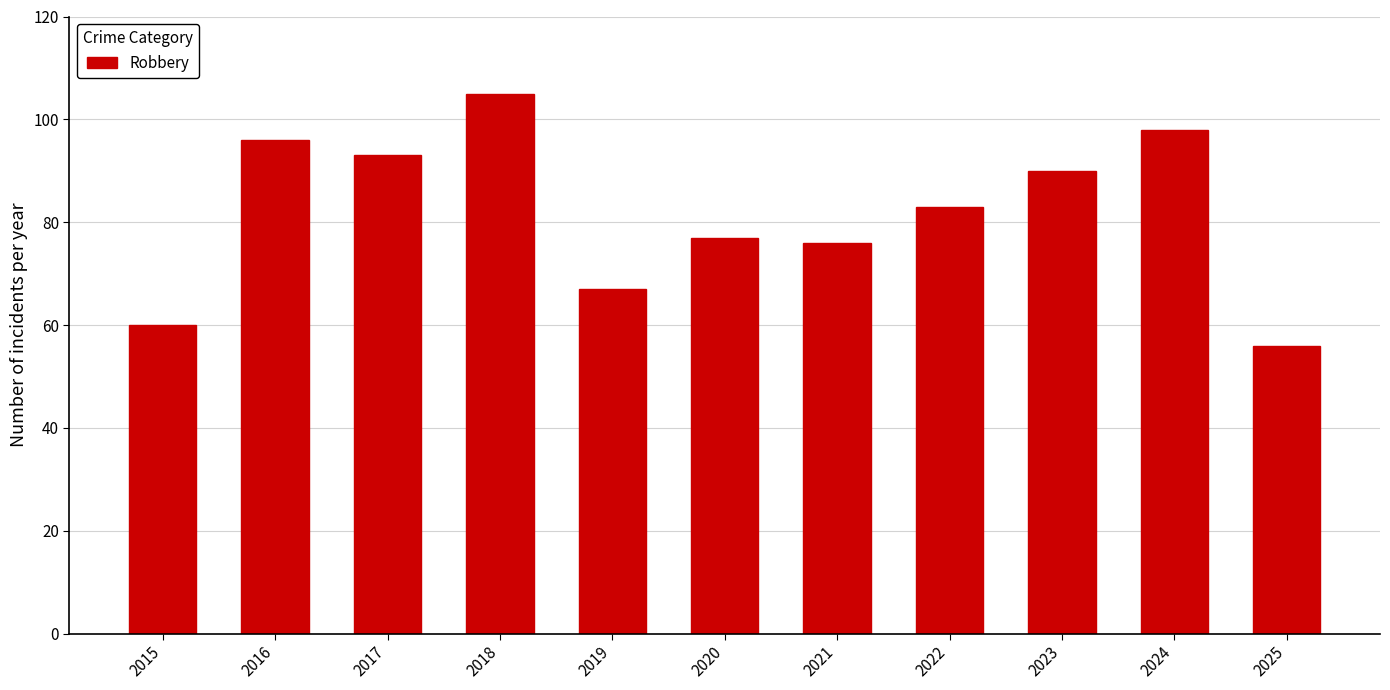

Reading right to left, transcribe all the data shown in this chart.

56	98	90	83	76	77	67	105	93	96	60